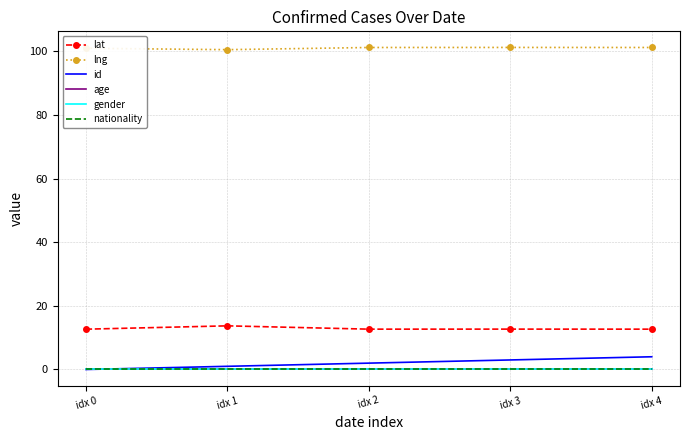

At idx 1, list the series in order from largest to smallest.

lng, lat, id, age, gender, nationality